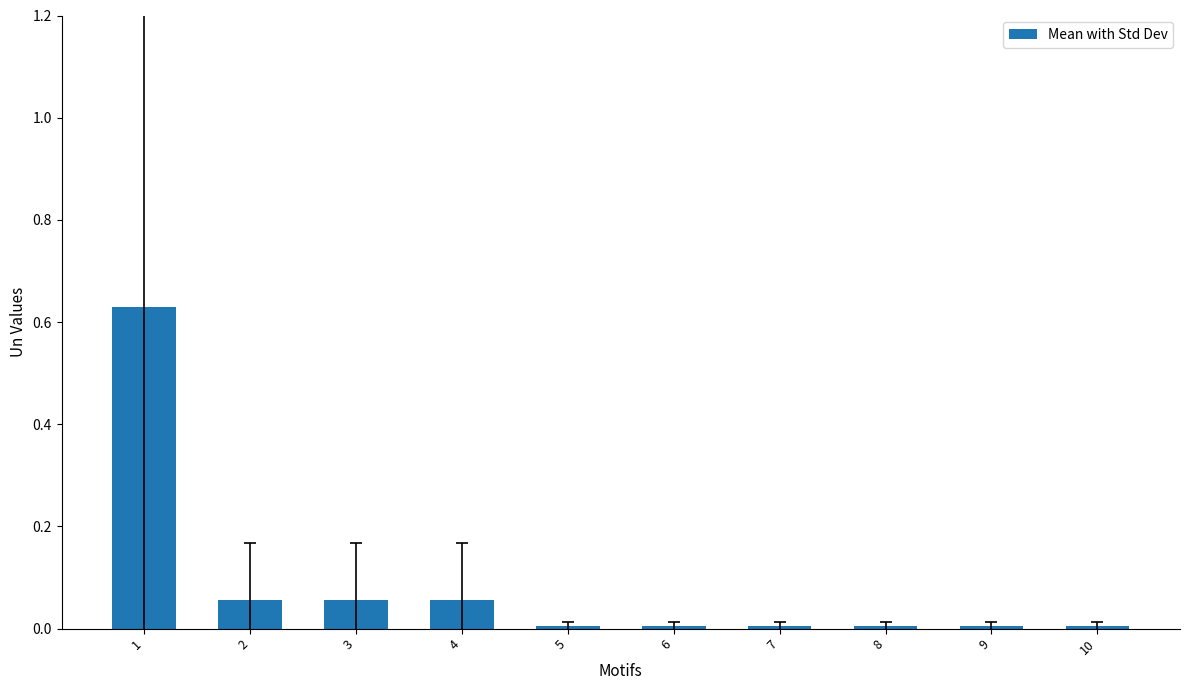

How many bars are there in total?

10